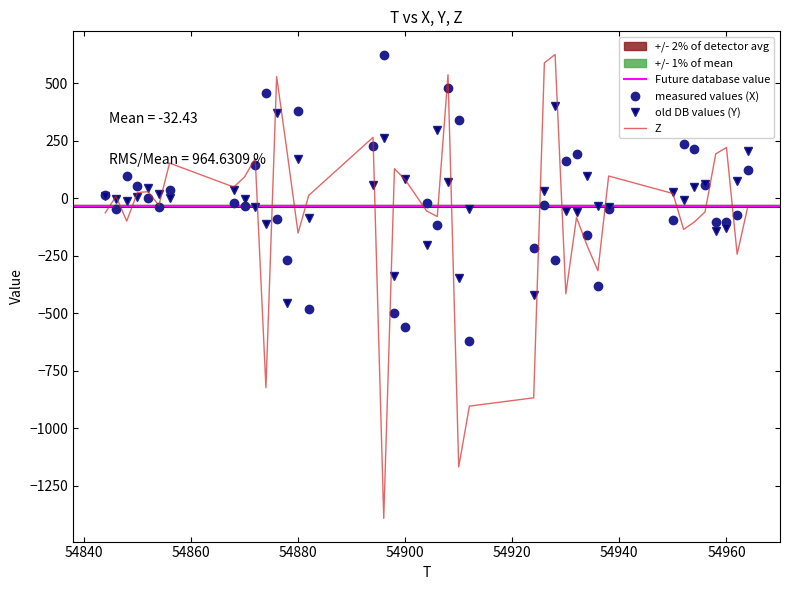

How many negative values does the Z series have?

20